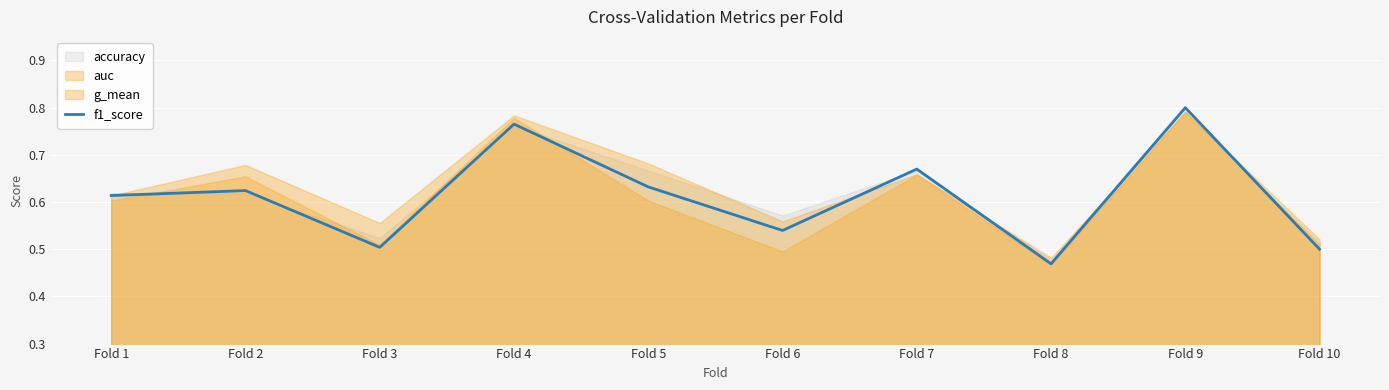

What is the difference between the maximum and minimum values?

0.3